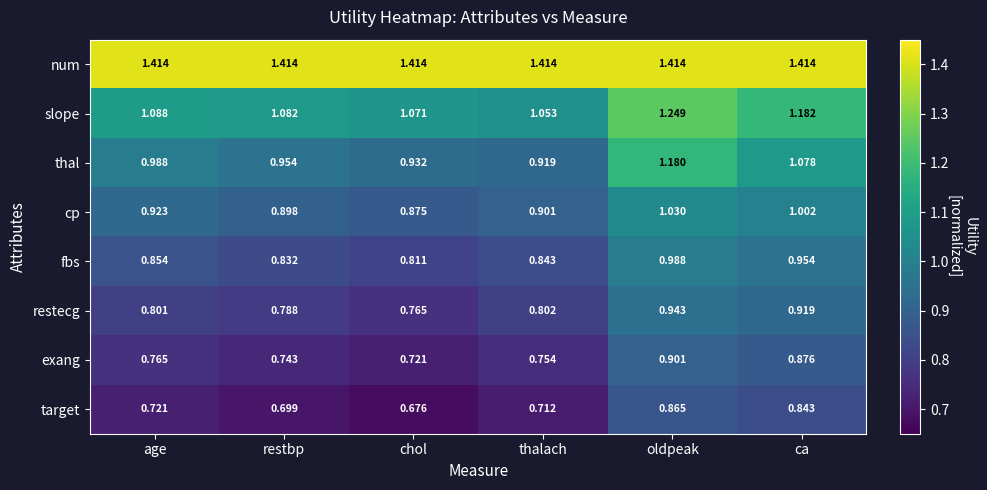

Which category has the lowest value in the slope series?

thalach